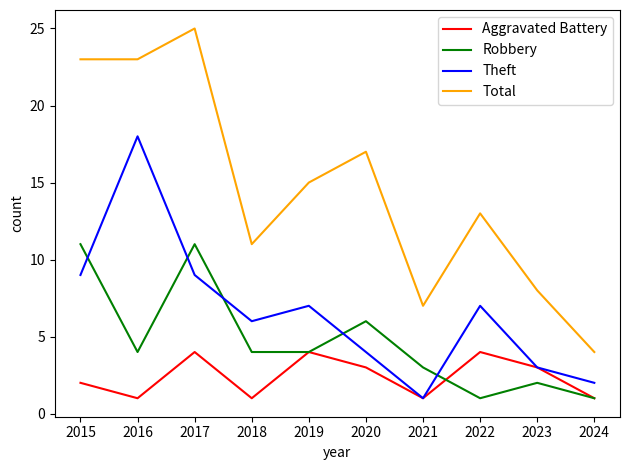

What is the difference between the Aggravated Battery values at 2019 and 2015?

2